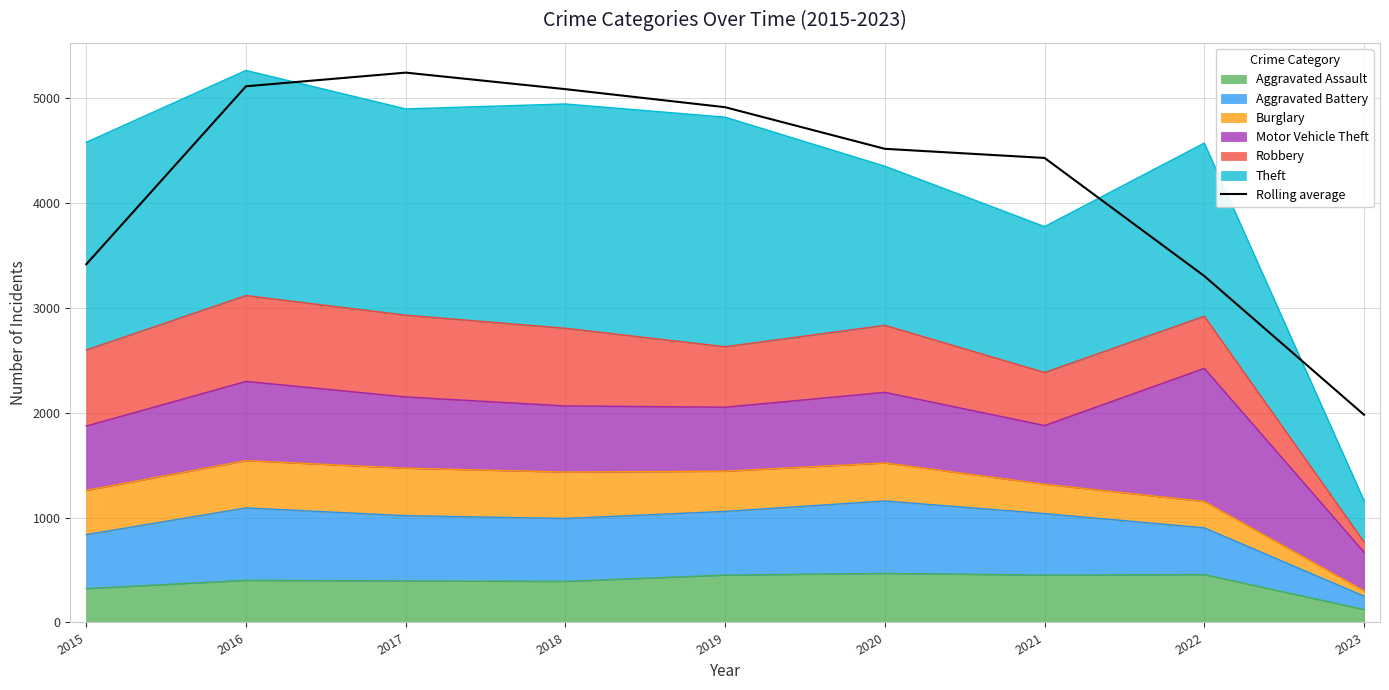

What is the difference between the maximum and second lowest values?

1940.7